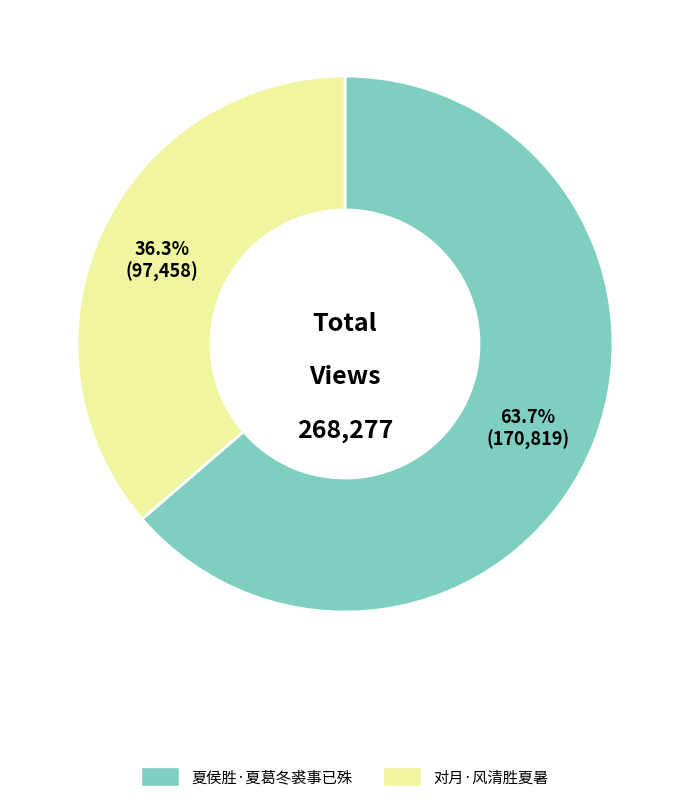

True or false: 夏侯胜·夏葛冬裘事已殊 accounts for 64% of the total.

True